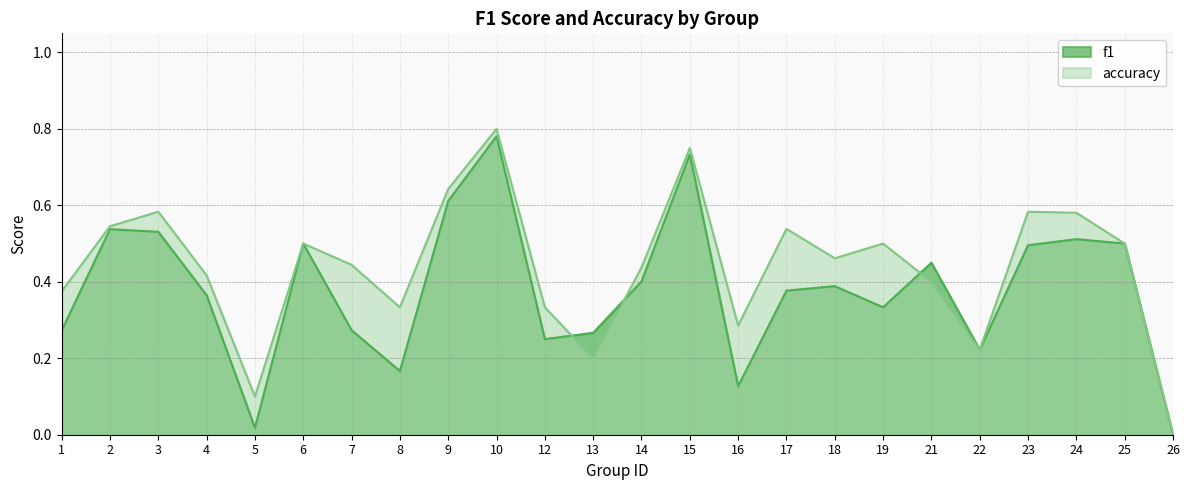

What is the value of the f1 point at the 17th from the left?

0.4